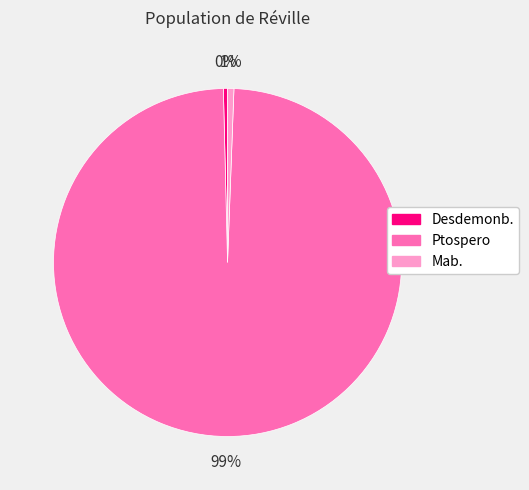

Between Ptospero and Desdemonb., which is larger?

Ptospero